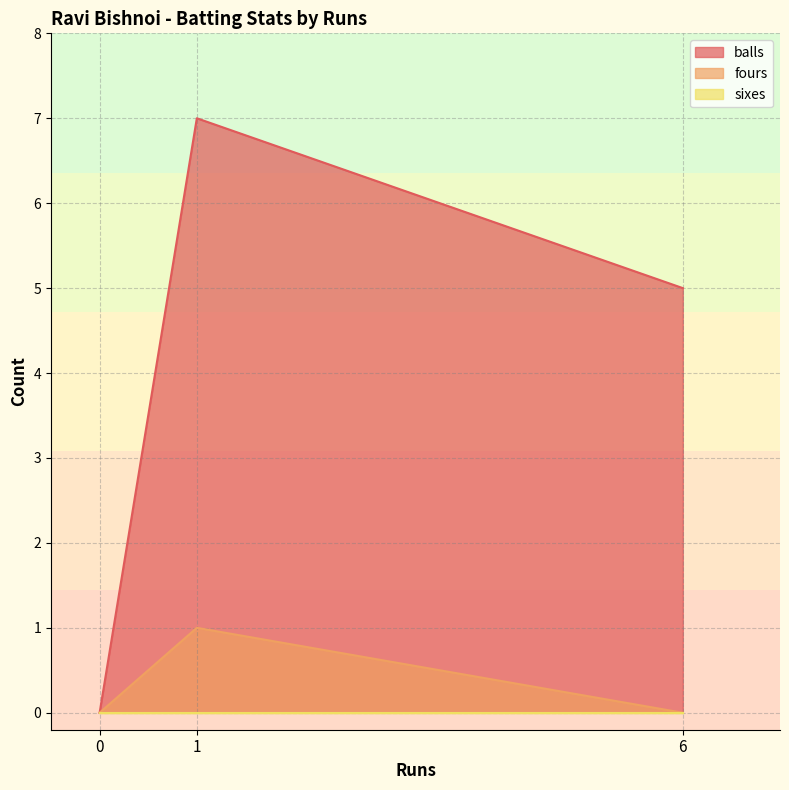

How many data points in balls are less than 5?

1